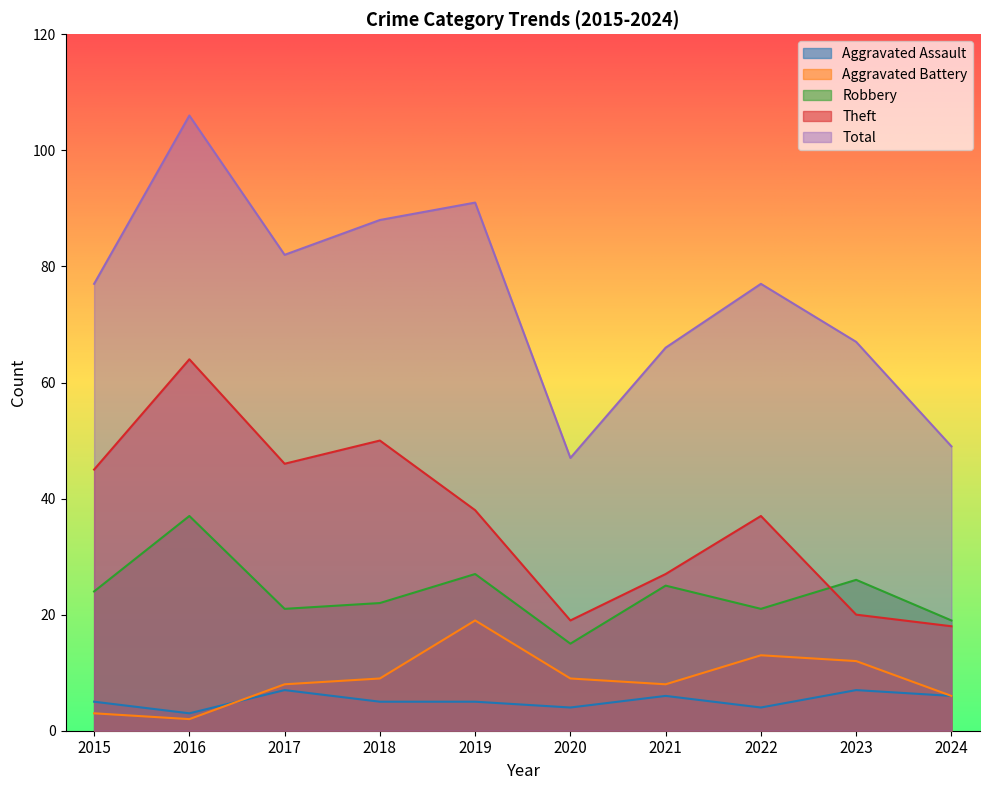

In Robbery, how many points are lower than both neighbors (excluding endpoints)?

3